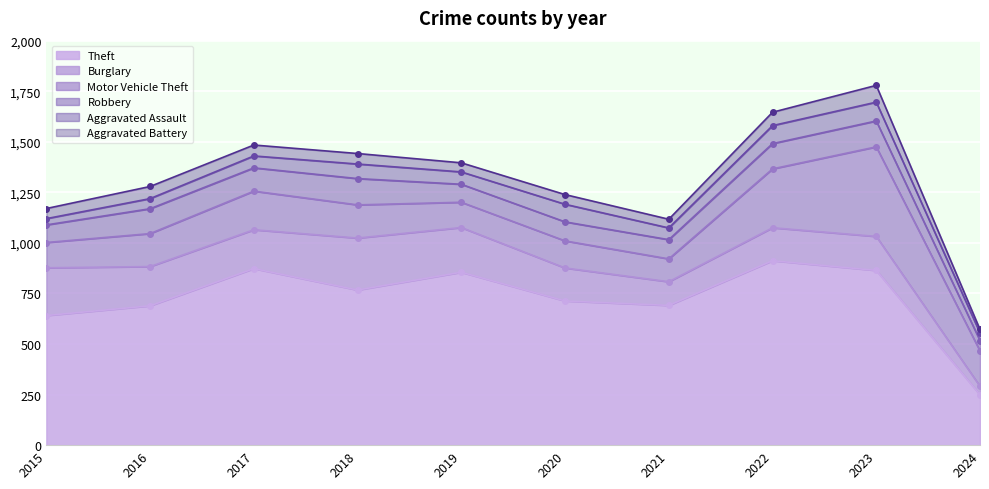

Is the value of Motor Vehicle Theft at 2016 greater than the value of Robbery at 2017?

Yes